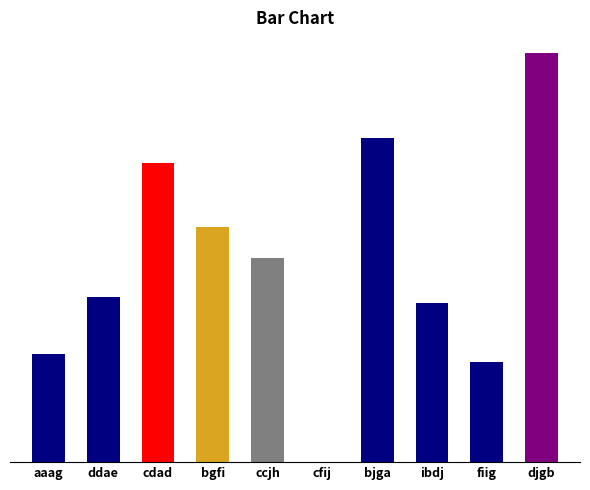

Is it true that the value at ddae is 3199?

True